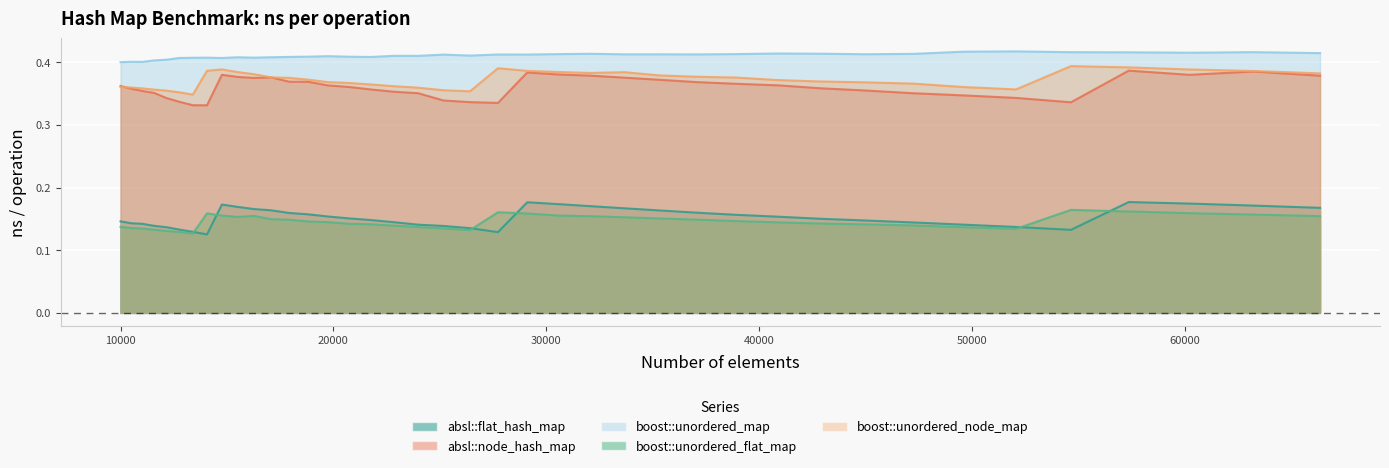

What are all the series names shown in the legend?

absl::flat_hash_map, absl::node_hash_map, boost::unordered_map, boost::unordered_flat_map, boost::unordered_node_map